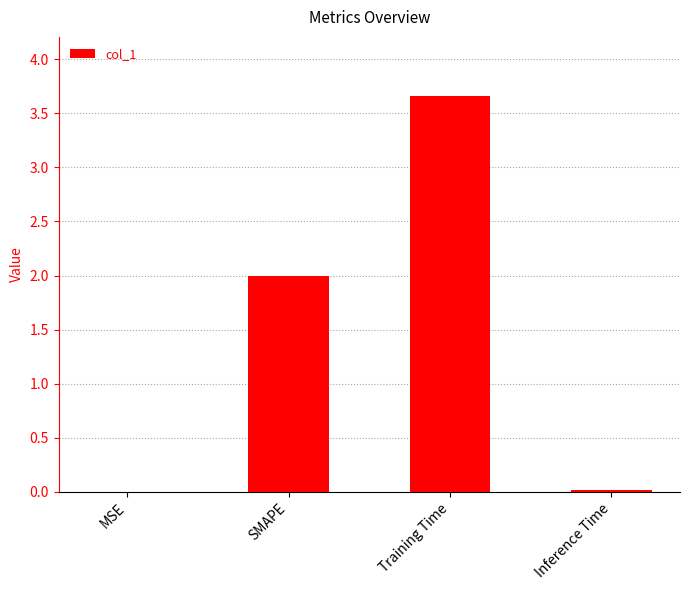

The value at SMAPE is 3.6. True or false?

False